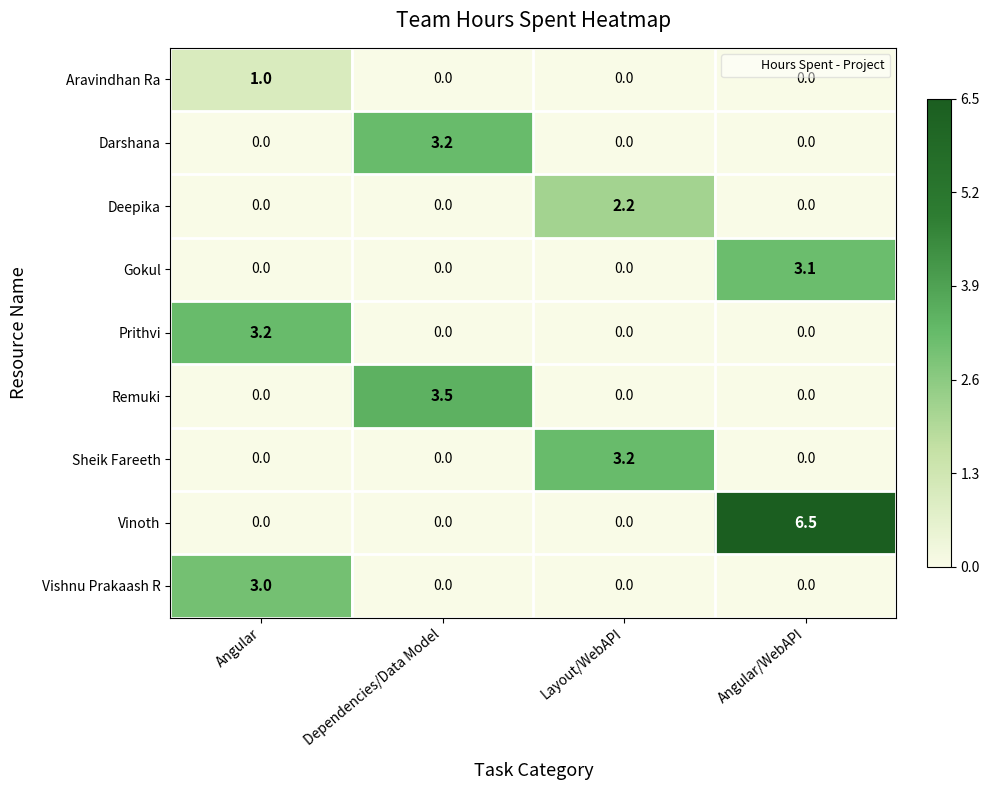

What is the sum of all Darshana values?

3.2